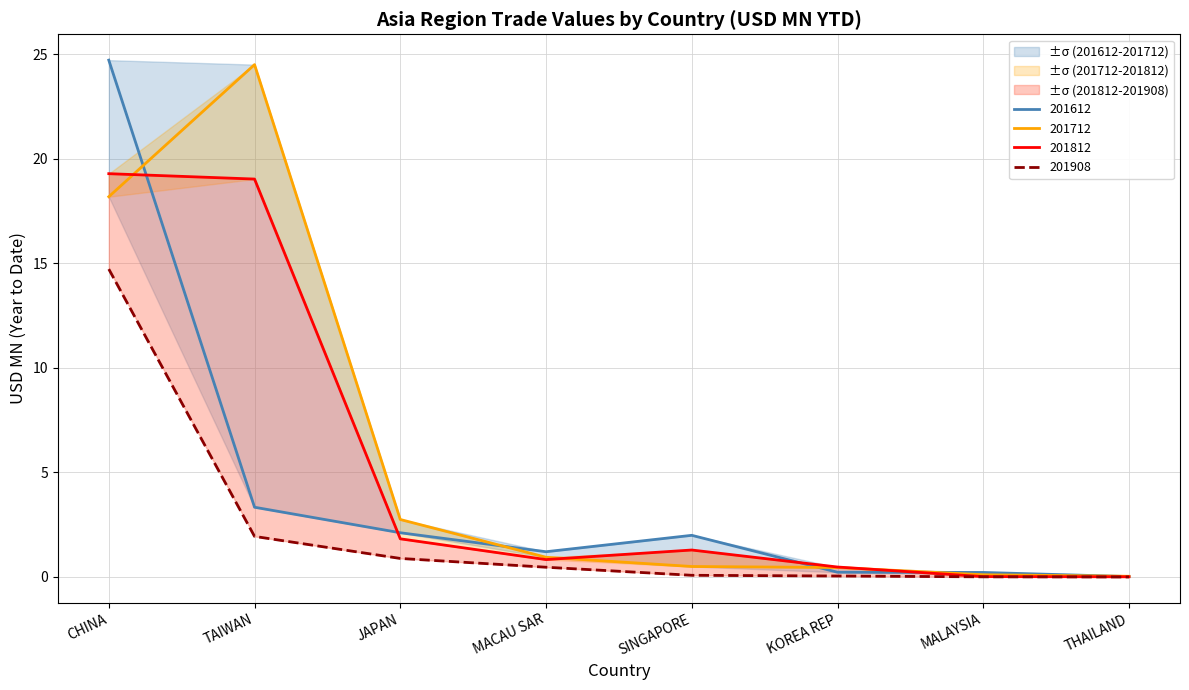

What are all the series names shown in the legend?

201612, 201712, 201812, 201908